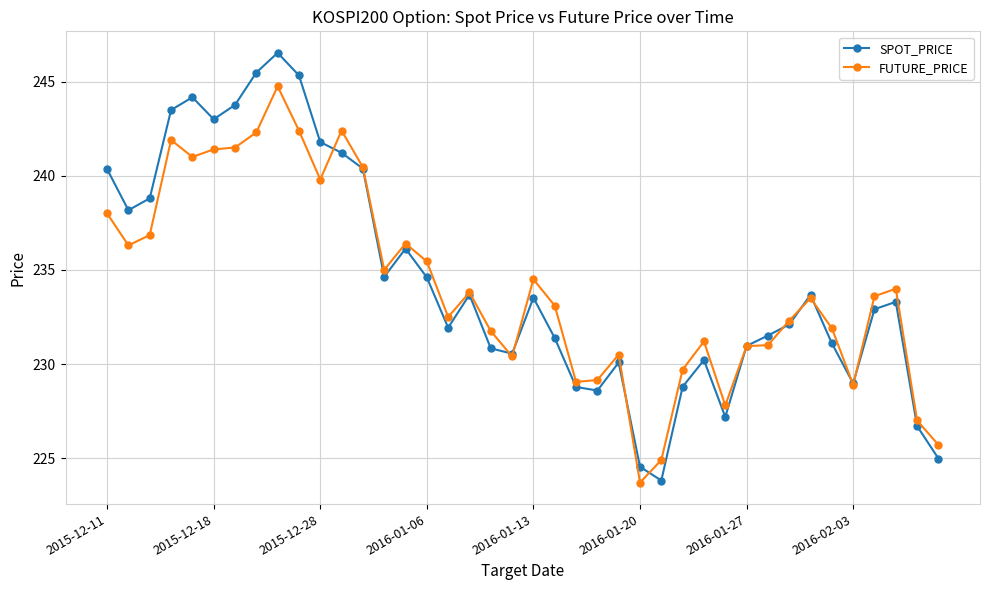

List the series in order of their peak value, highest first.

SPOT_PRICE, FUTURE_PRICE